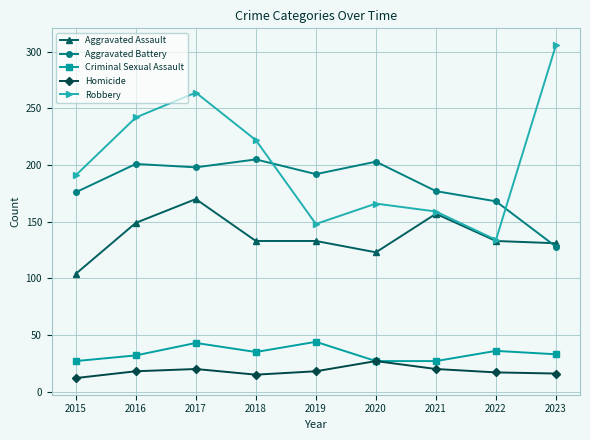

How many values in the Robbery series are below 191?

4